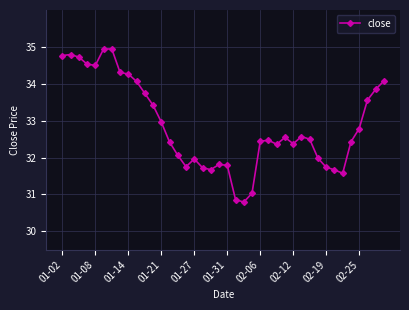

What is the average value?

32.9